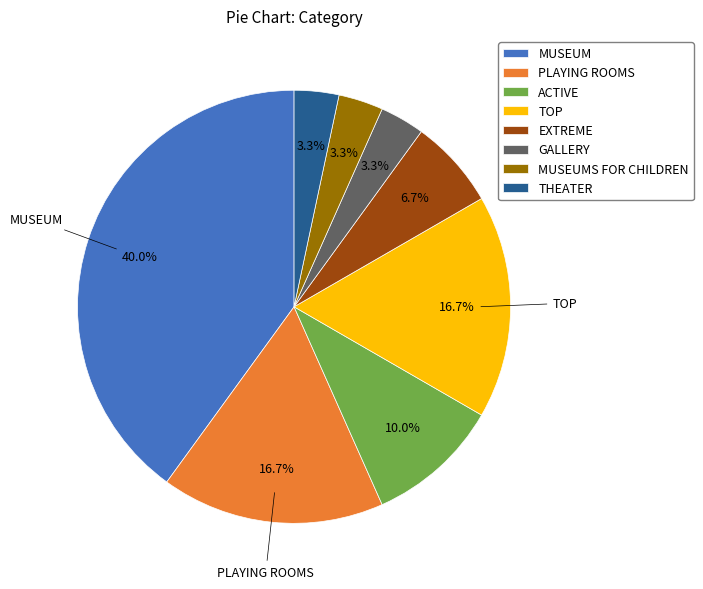

What is the ratio of the value at PLAYING ROOMS to the value at MUSEUM?

0.4